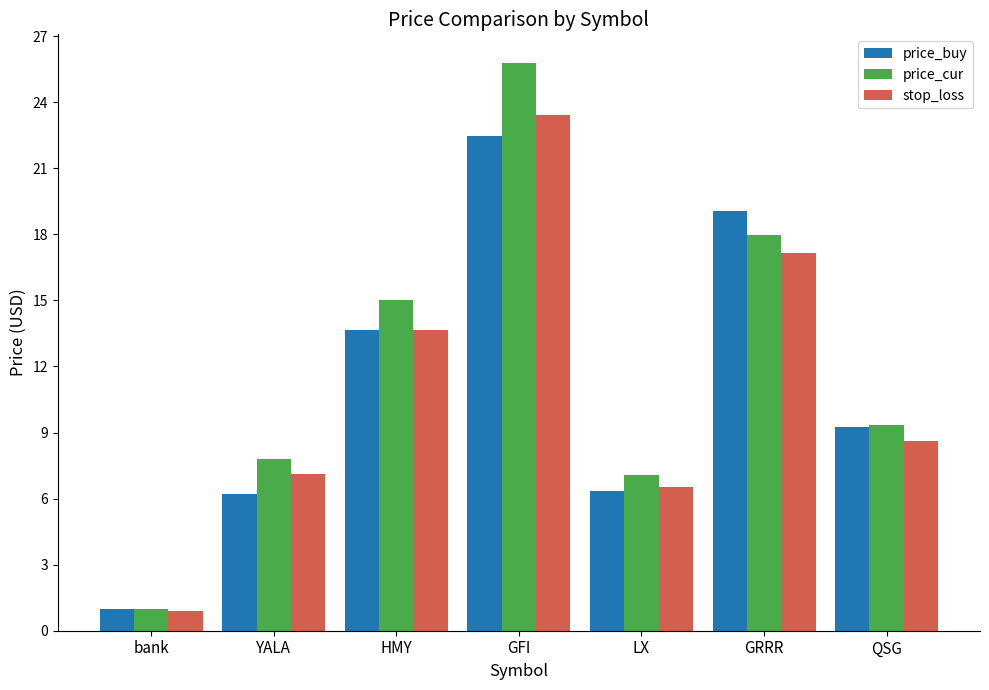

The price_cur series shows 6.5 at QSG. True or false?

False